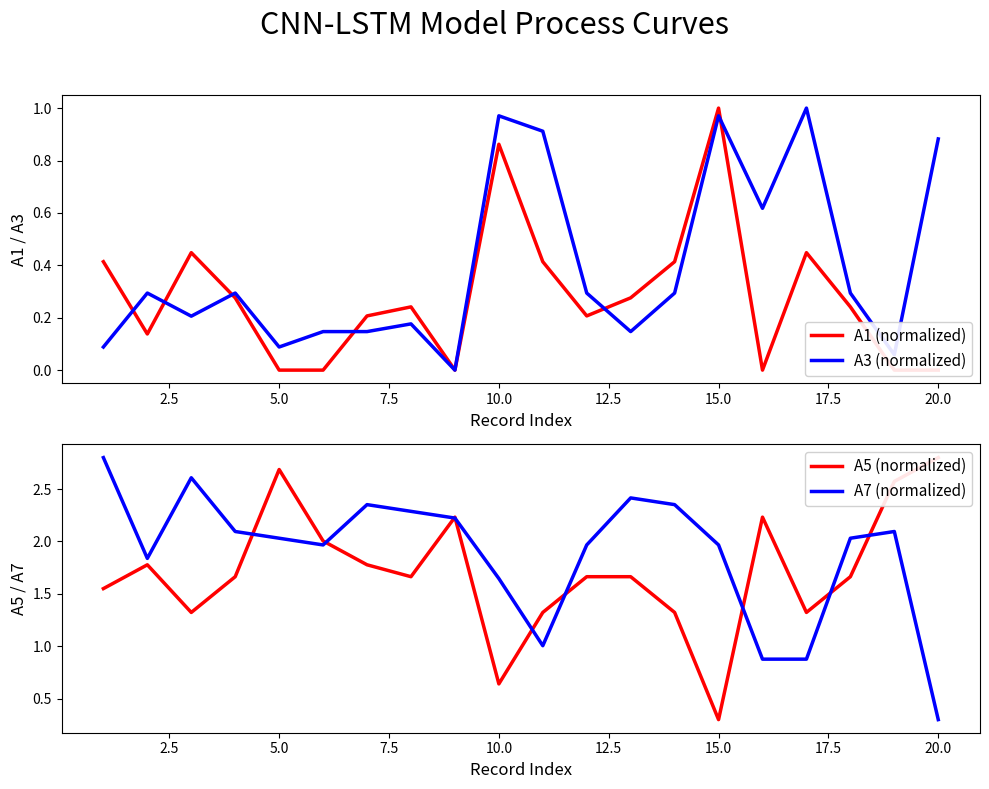

The A3 (normalized) series shows 0.5 at 20.0. True or false?

False